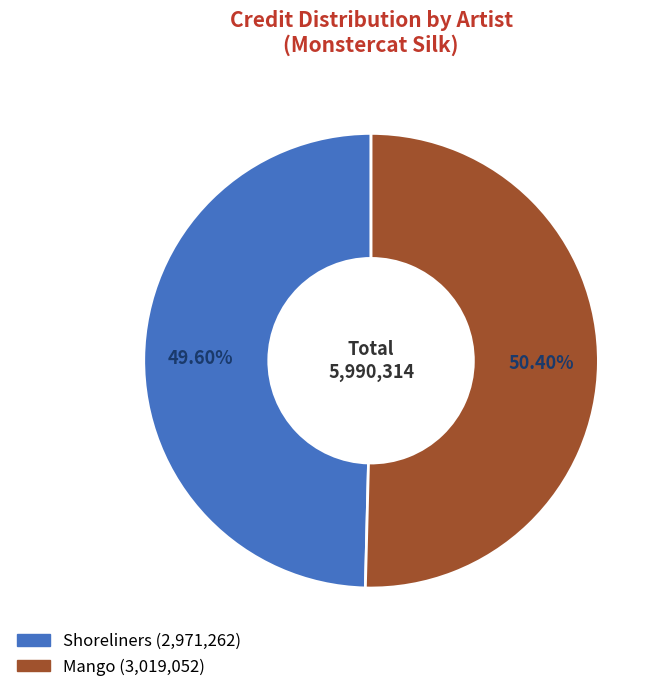

Does Shoreliners account for over 50% of the chart?

No